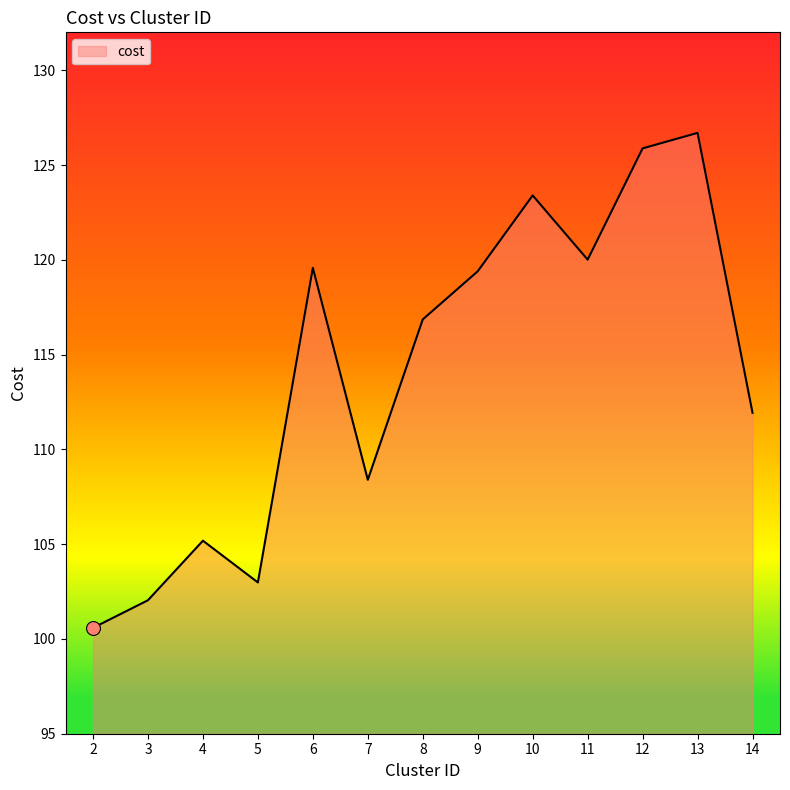

Approximately how many times larger is the value at 10 compared to 9?

1.0